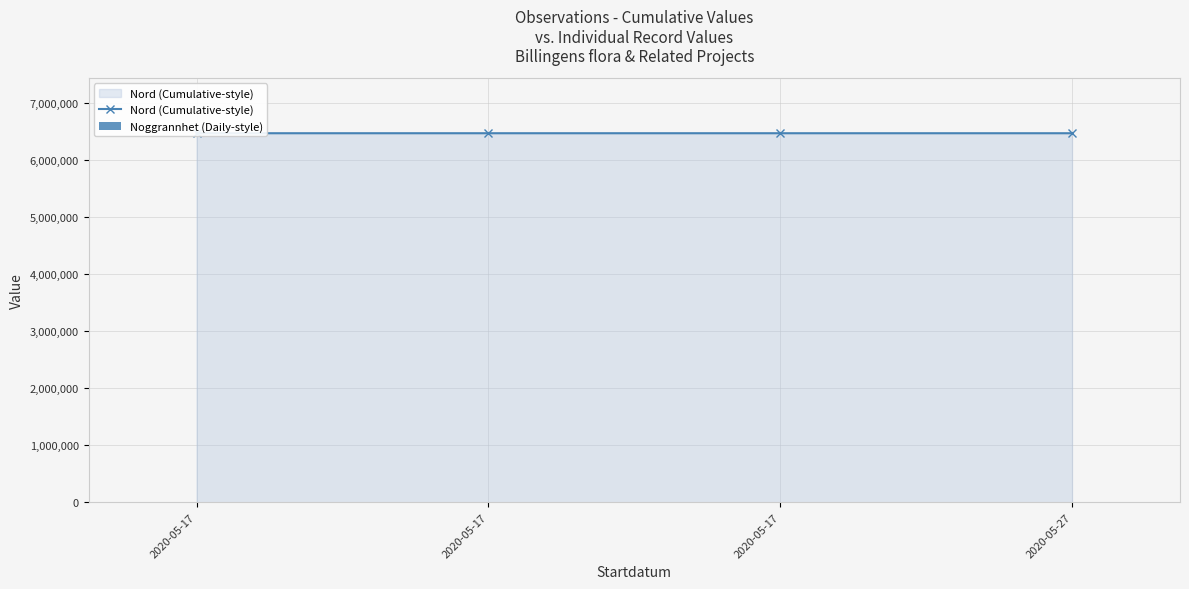

At which label does Noggrannhet (Daily-style) reach its minimum?

2020-05-17